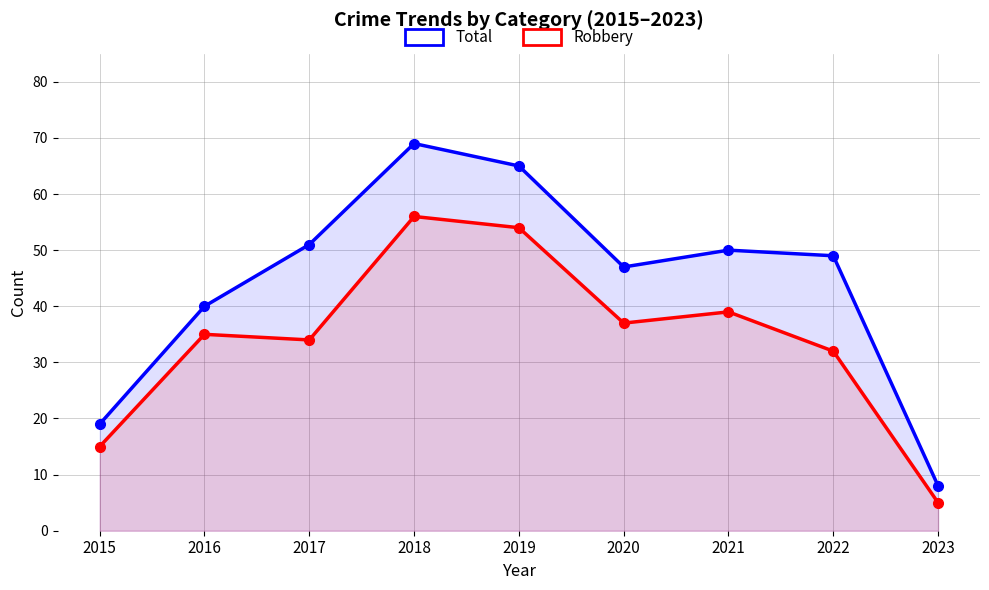

Where does the Total series first go above 49?

2017